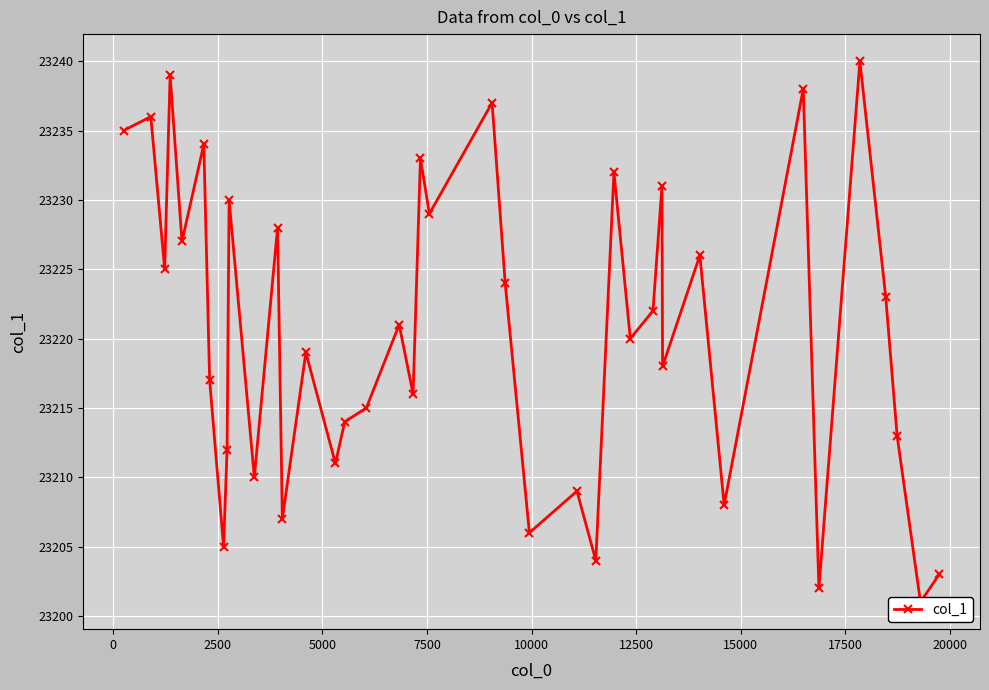

How many interior local valleys (lower than both neighbors) does the data have?

15